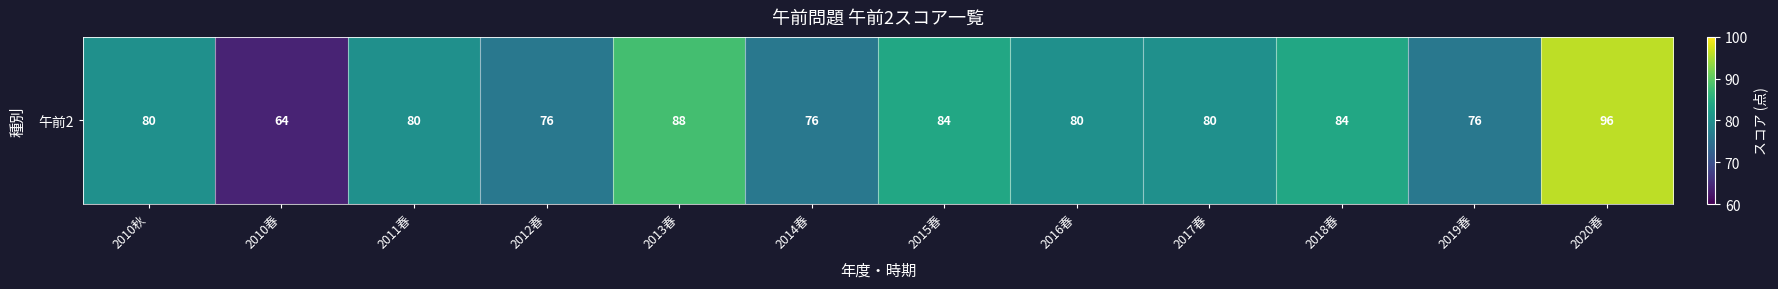

How many distinct data groups are displayed?

1